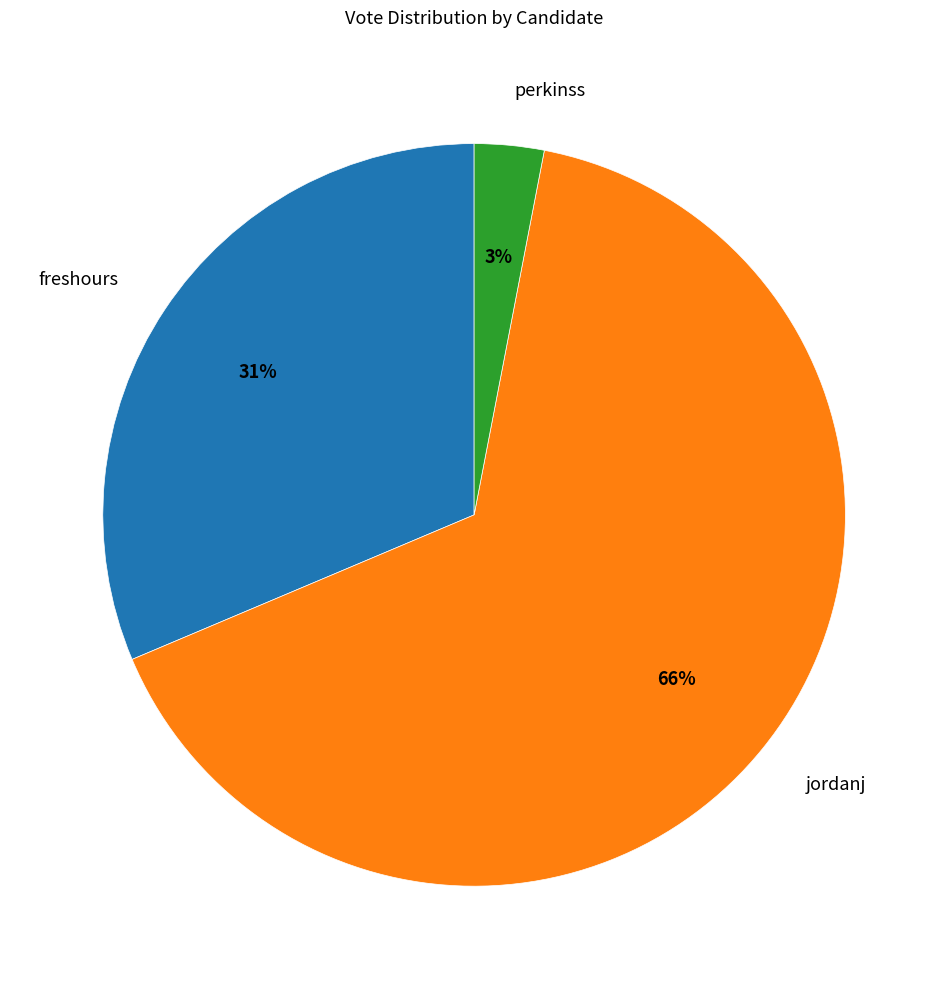

How many slices are in this pie chart?

3